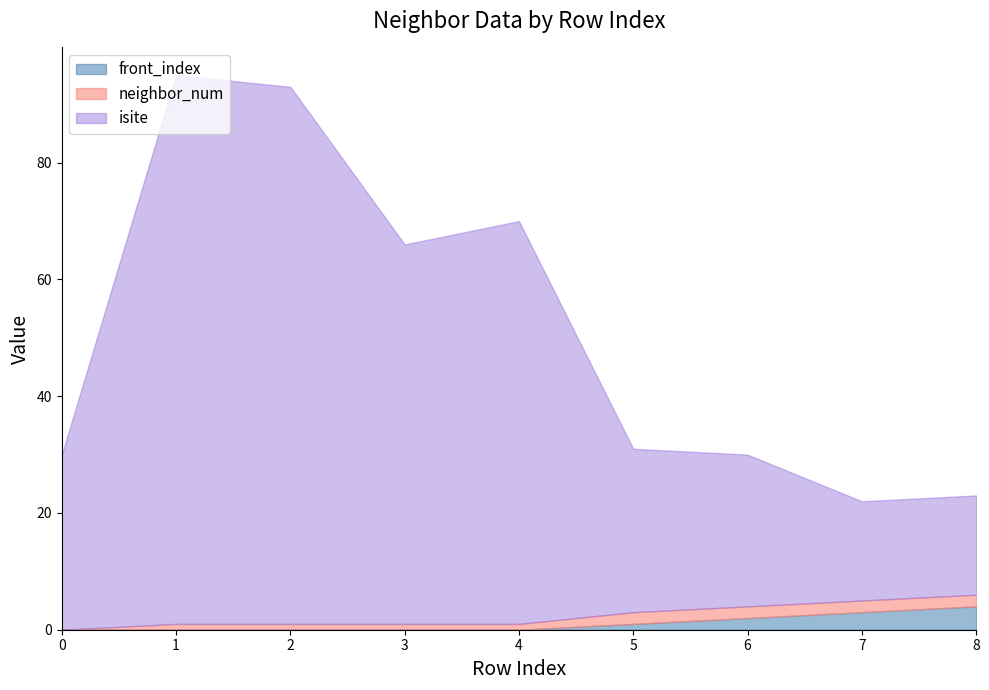

Is the value of isite at 2 greater than the value of neighbor_num at 5?

Yes